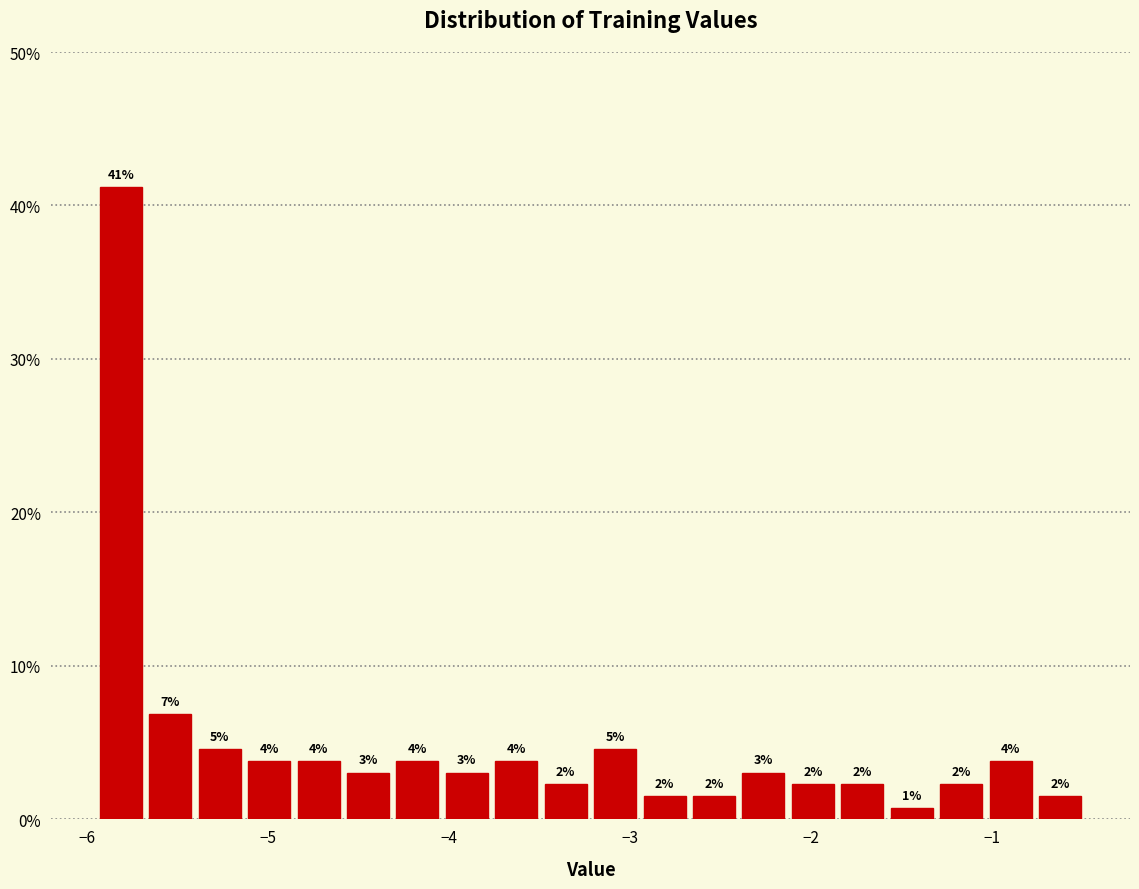

Read against the x-axis, roughly where is the centre of the tallest bar?

-5.8